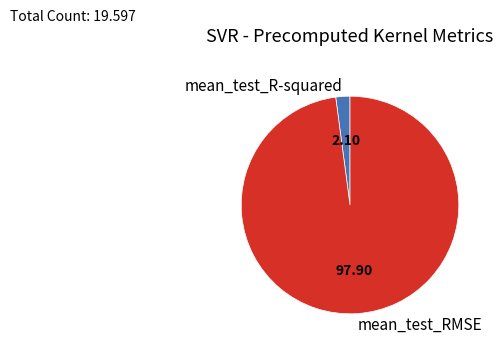

Rank the categories by value from highest to lowest.

mean_test_RMSE, mean_test_R-squared